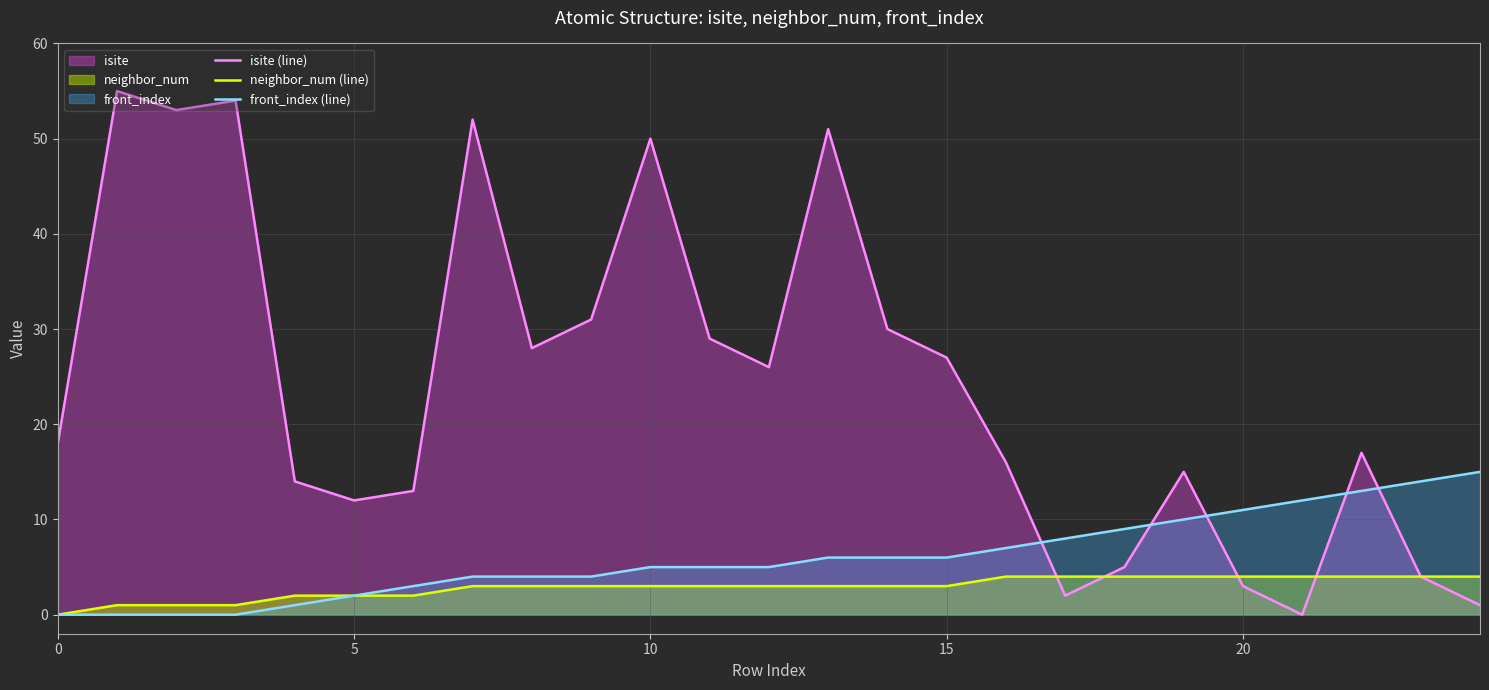

How many lines are shown in the chart?

3